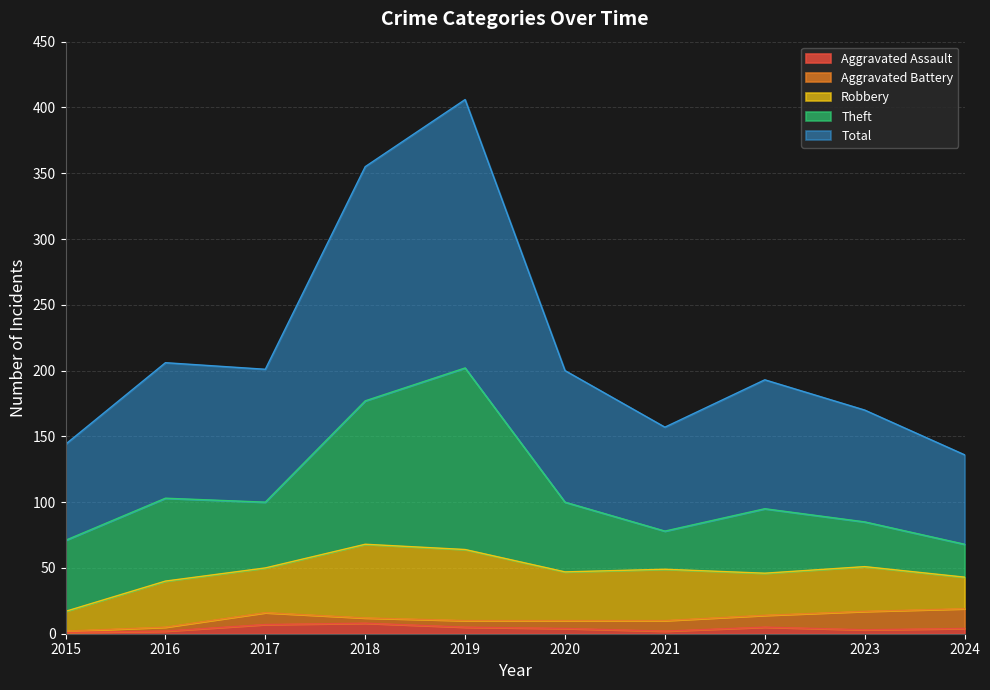

What are all the series names shown in the legend?

Aggravated Assault, Aggravated Battery, Robbery, Theft, Total